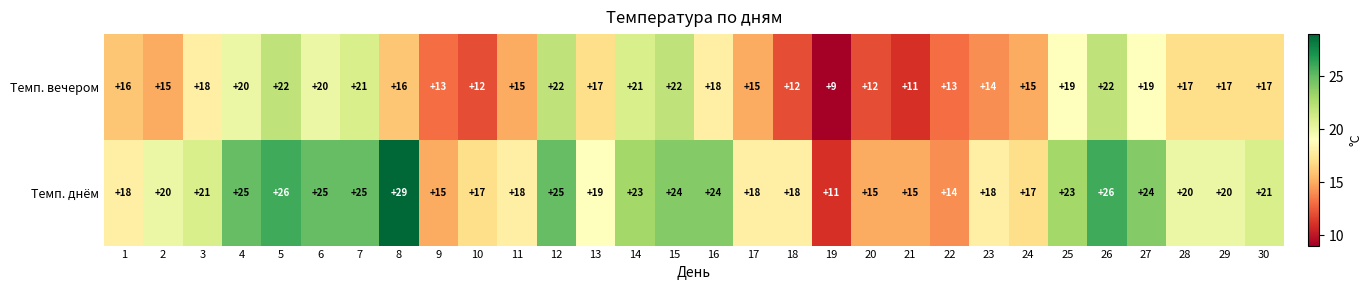

What is the difference between the maximum and minimum values in the Темп. вечером series?

13